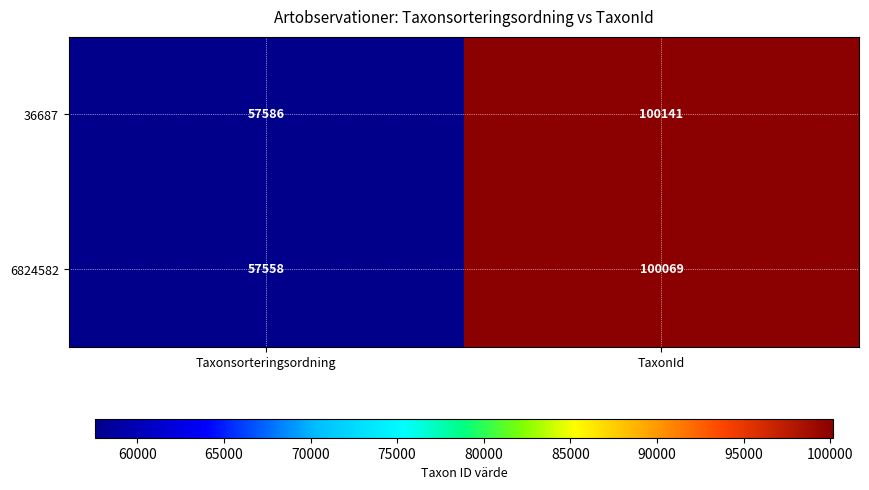

What is the maximum value shown in the chart?

100141